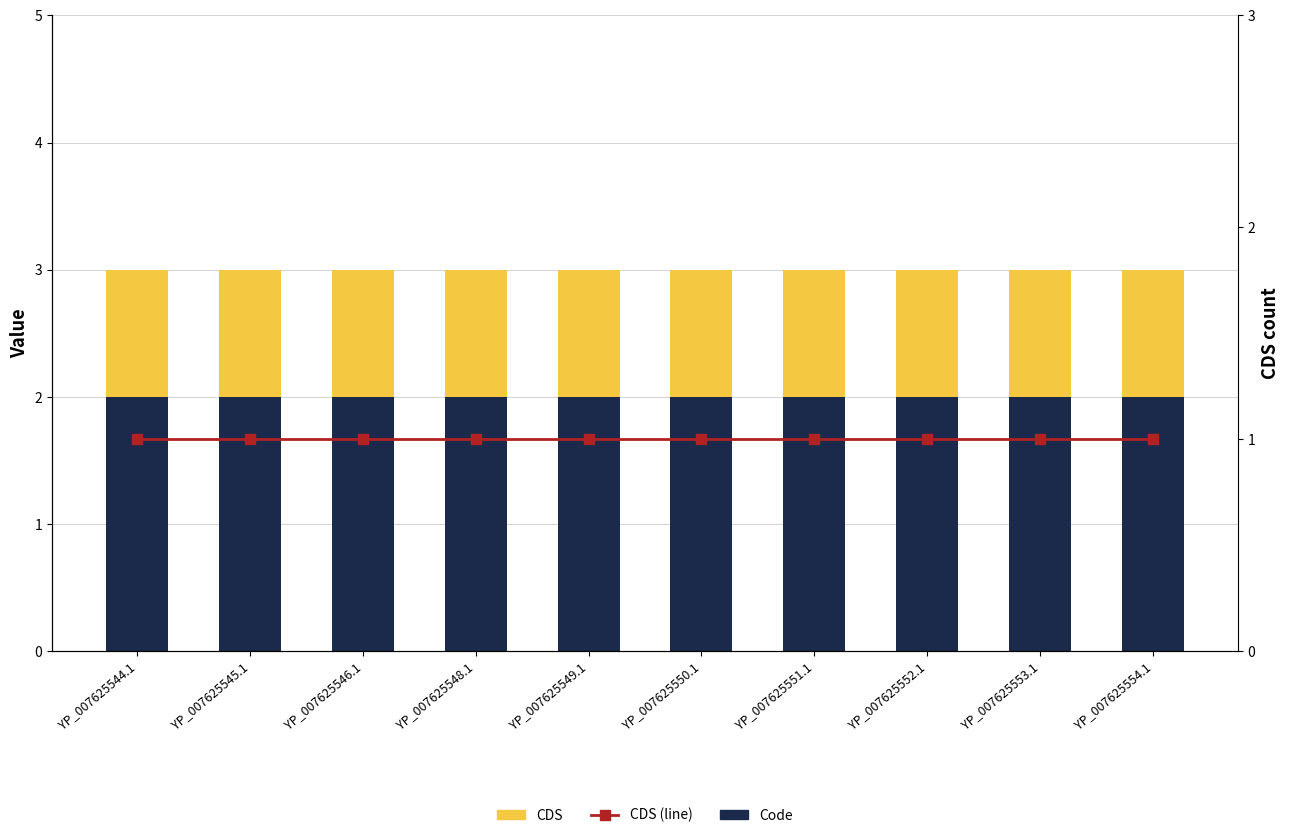

Rank the series by their maximum value, from highest to lowest.

Code, CDS, CDS (line)